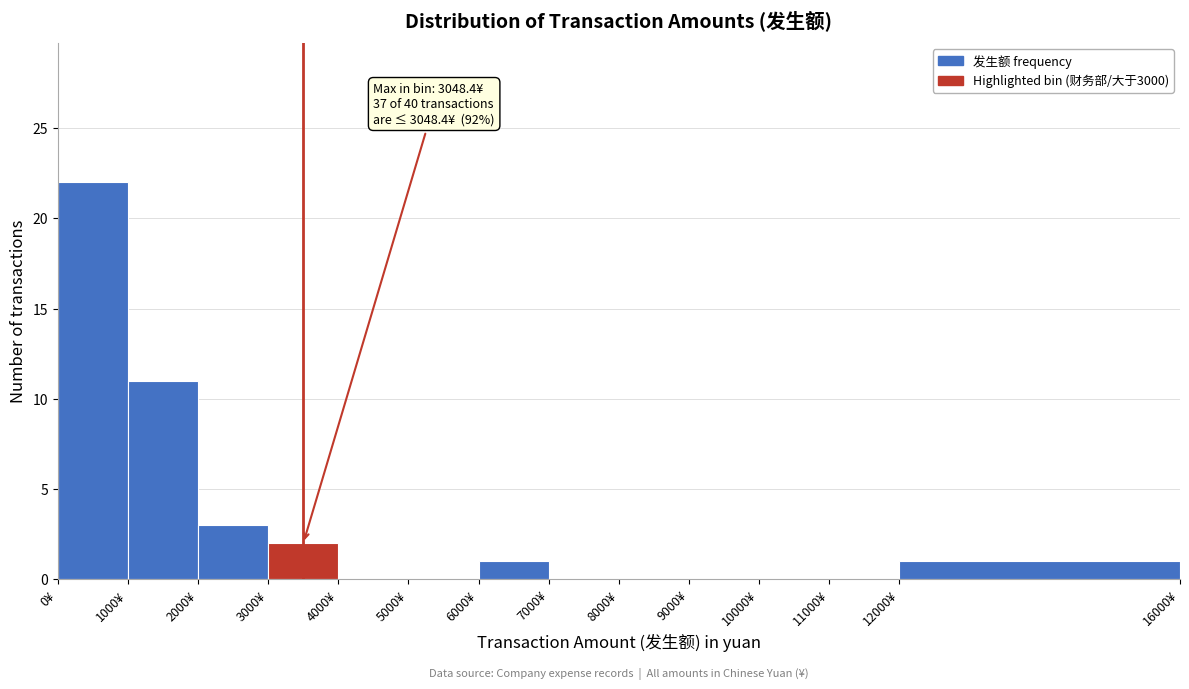

Over which range of the x-axis is the bar tallest?

0 to 1000